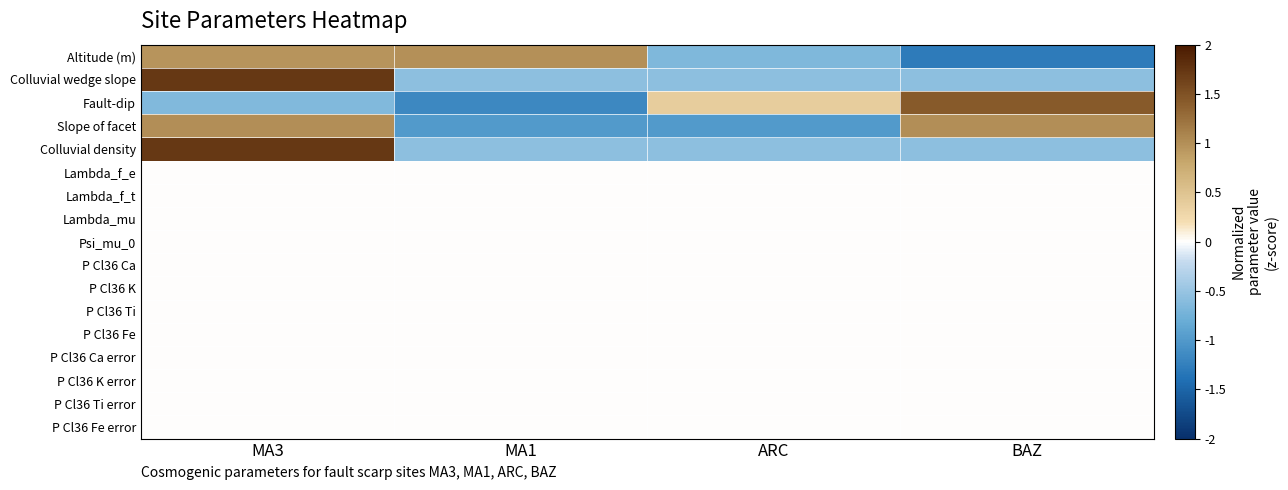

What is the total value across all series at ARC?

-2.4